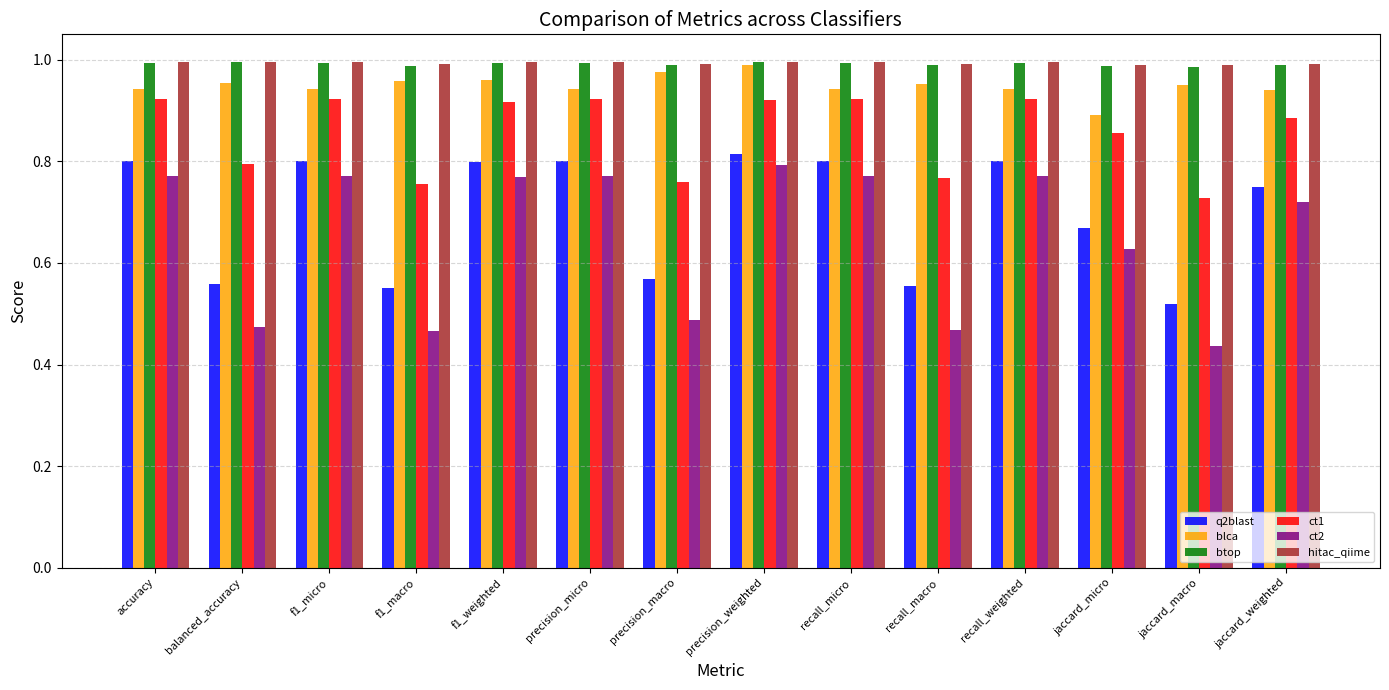

At which category is the sum across all series the highest?

precision_weighted